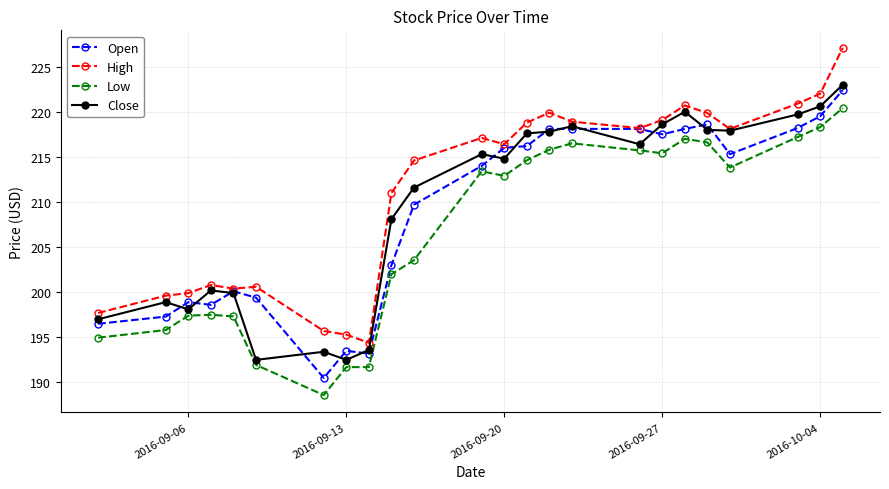

What is the value of the High point at the 23rd from the left?

222.0